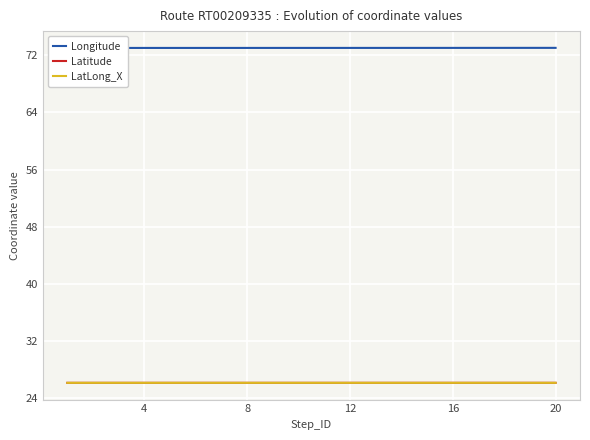

At 8, list the series in order from largest to smallest.

Longitude, Latitude, LatLong_X